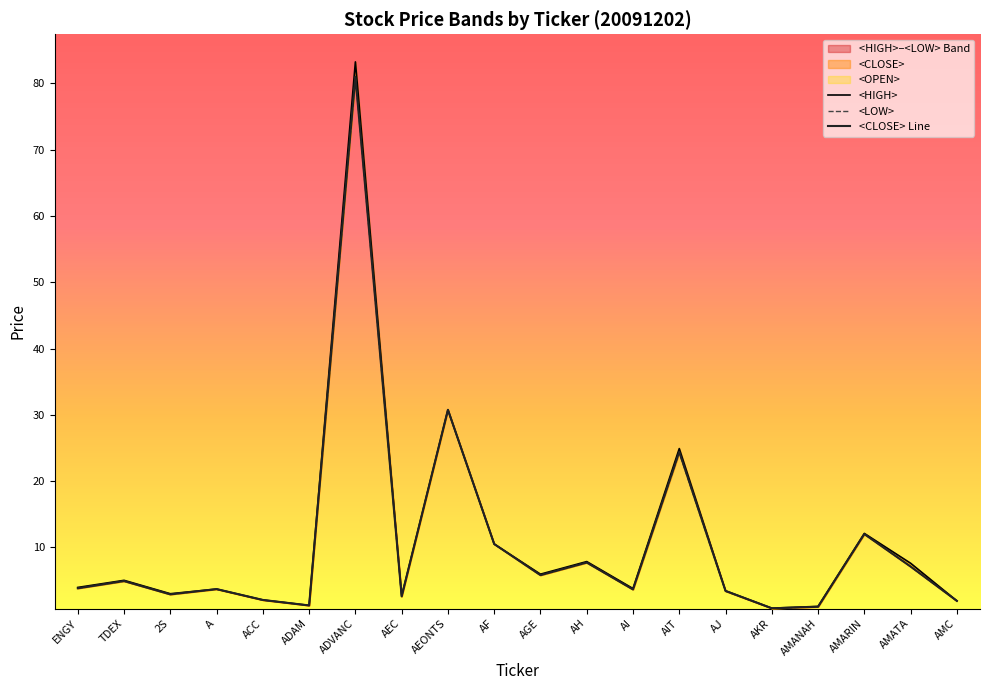

True or false: <LOW> and <HIGH> intersect in this chart.

False